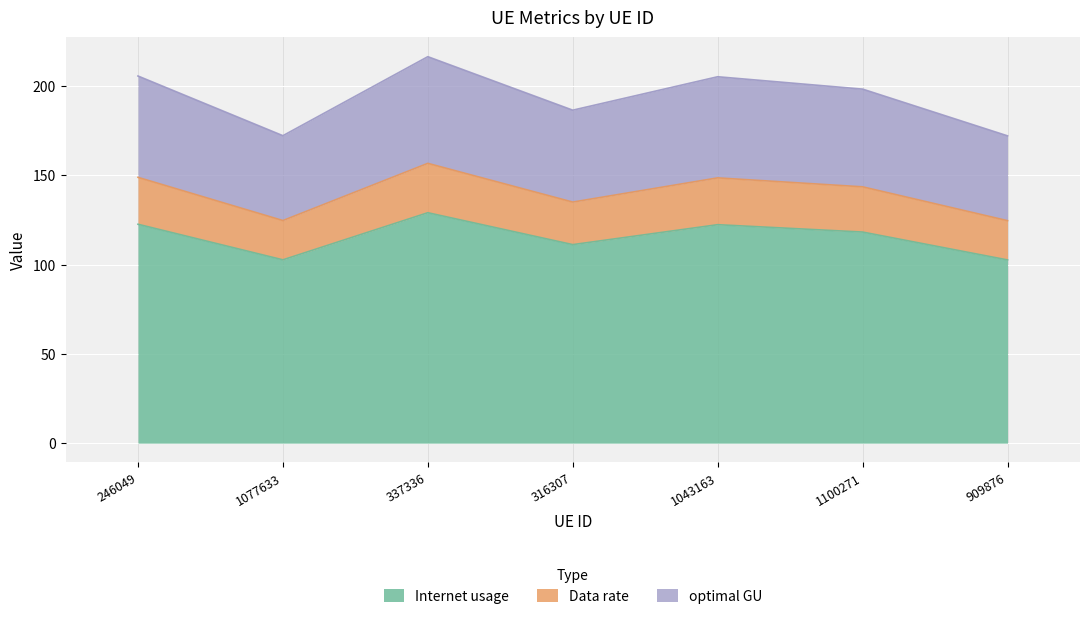

At which category is the sum across all series the highest?

337336